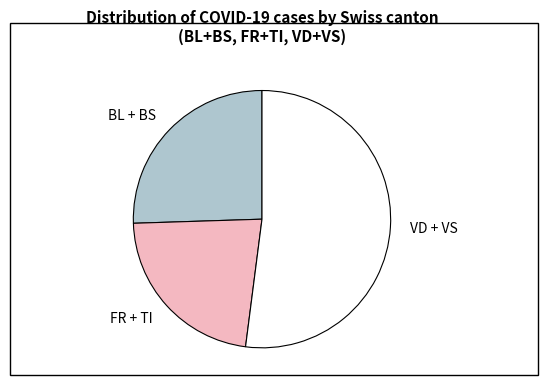

Combined, do FR + TI and BL + BS account for over 50%?

No